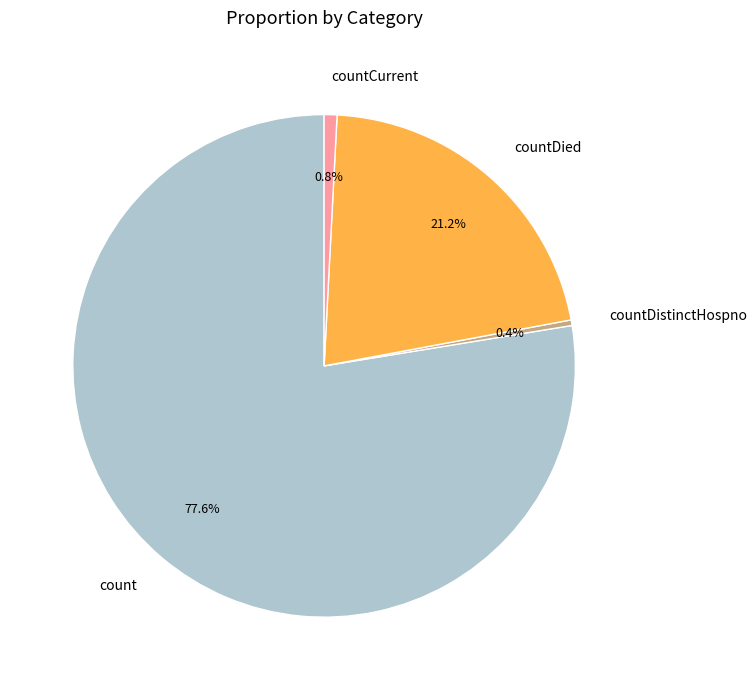

What is the majority slice?

count